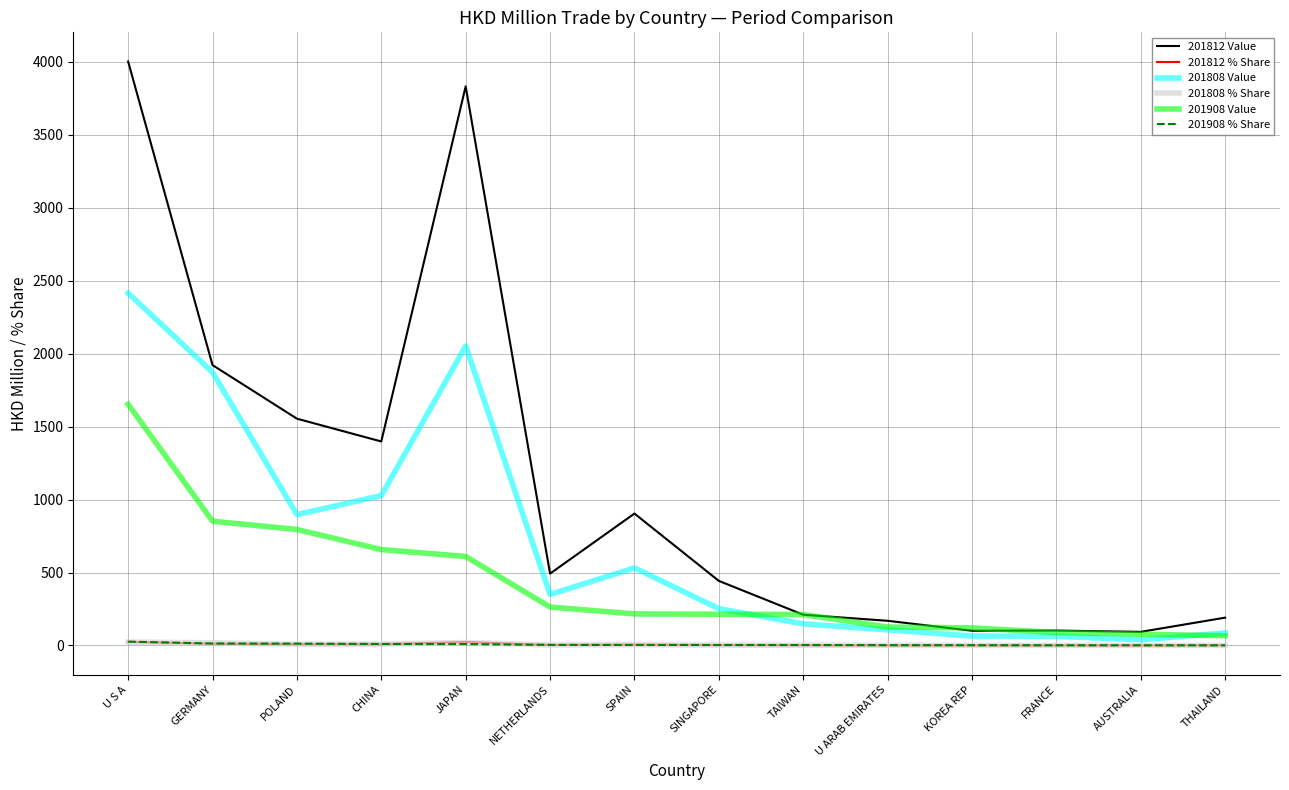

What is the maximum value for 201908 % Share?

26.4